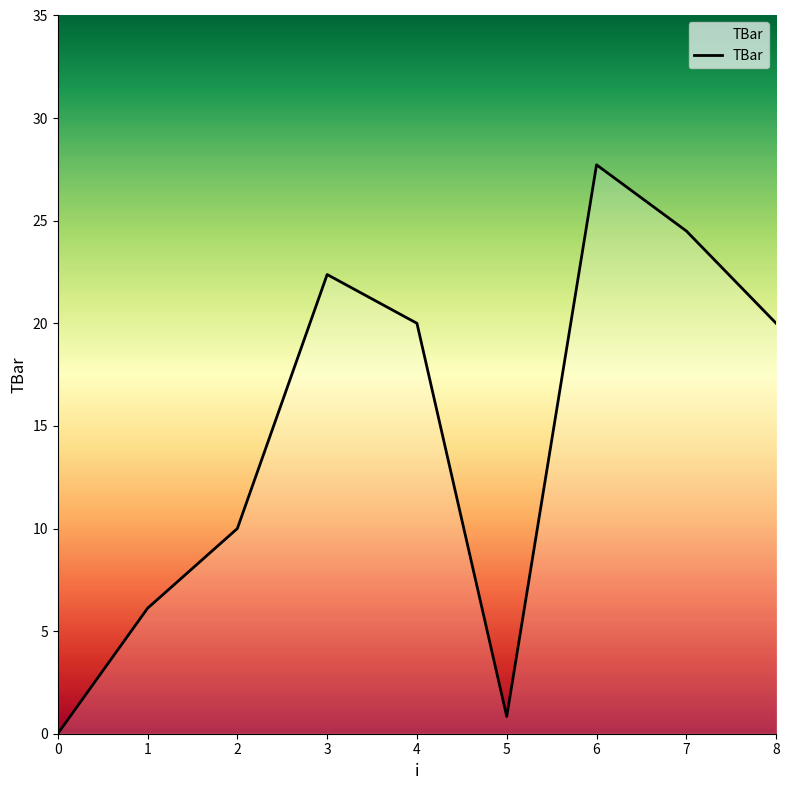

The chart shows a value of 17.3 at 2. True or false?

False